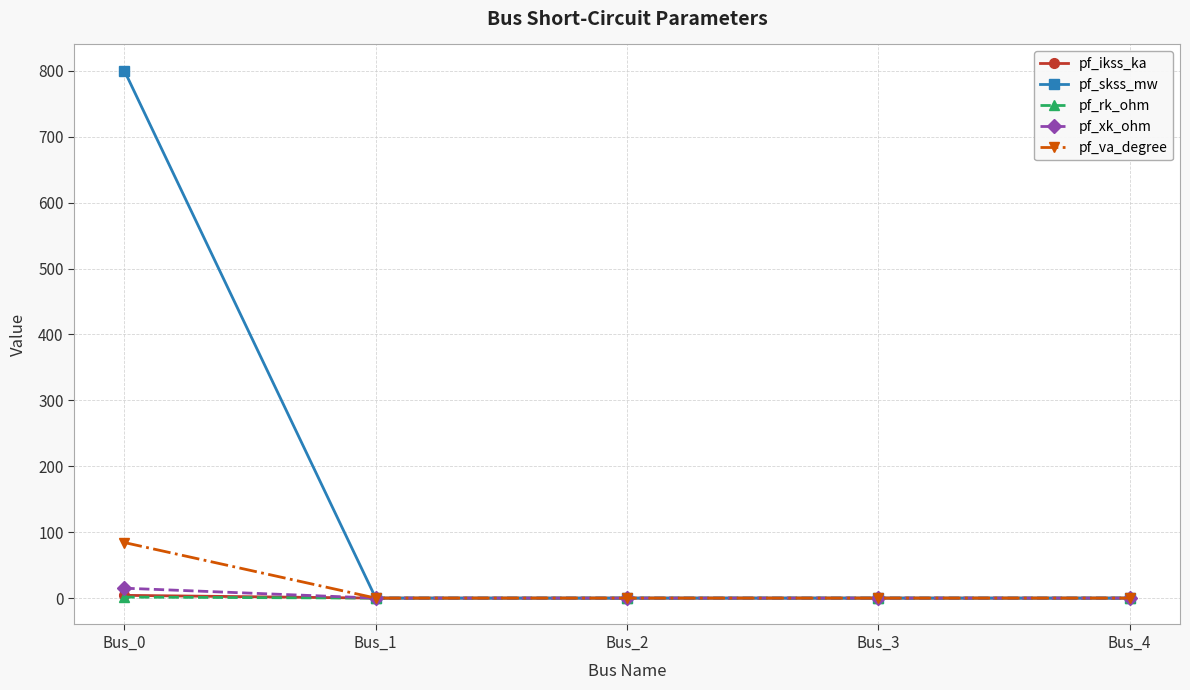

What is the maximum value shown in the chart?

800.0